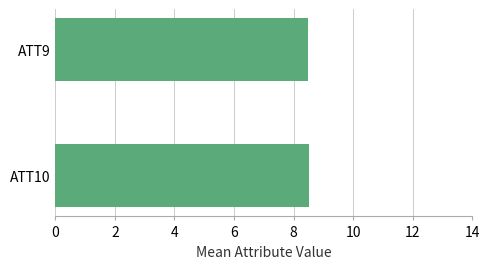

How many series are shown in this chart?

1